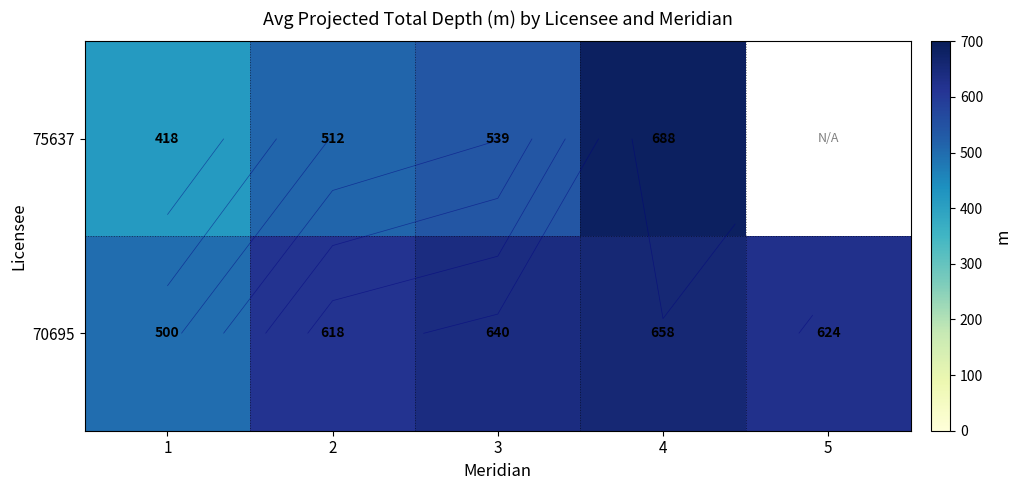

Which has a higher value, 2 or 1?

2